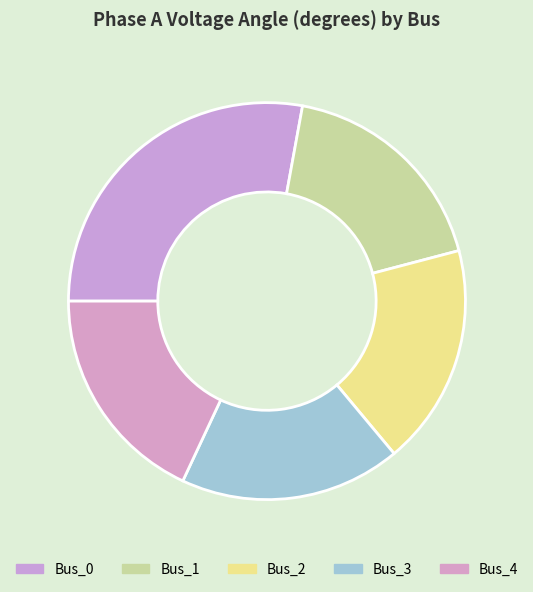

Is the sum of Bus_3 and Bus_4 greater than half?

No